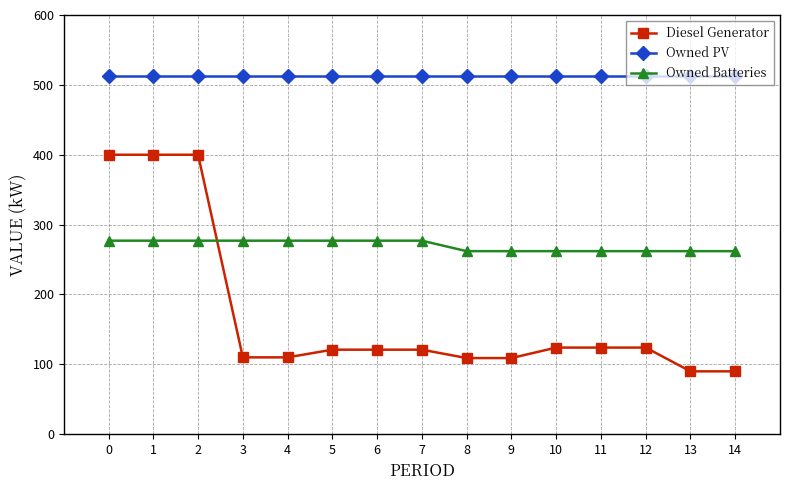

What is the value of the Owned Batteries point at the 3rd from the left?

277